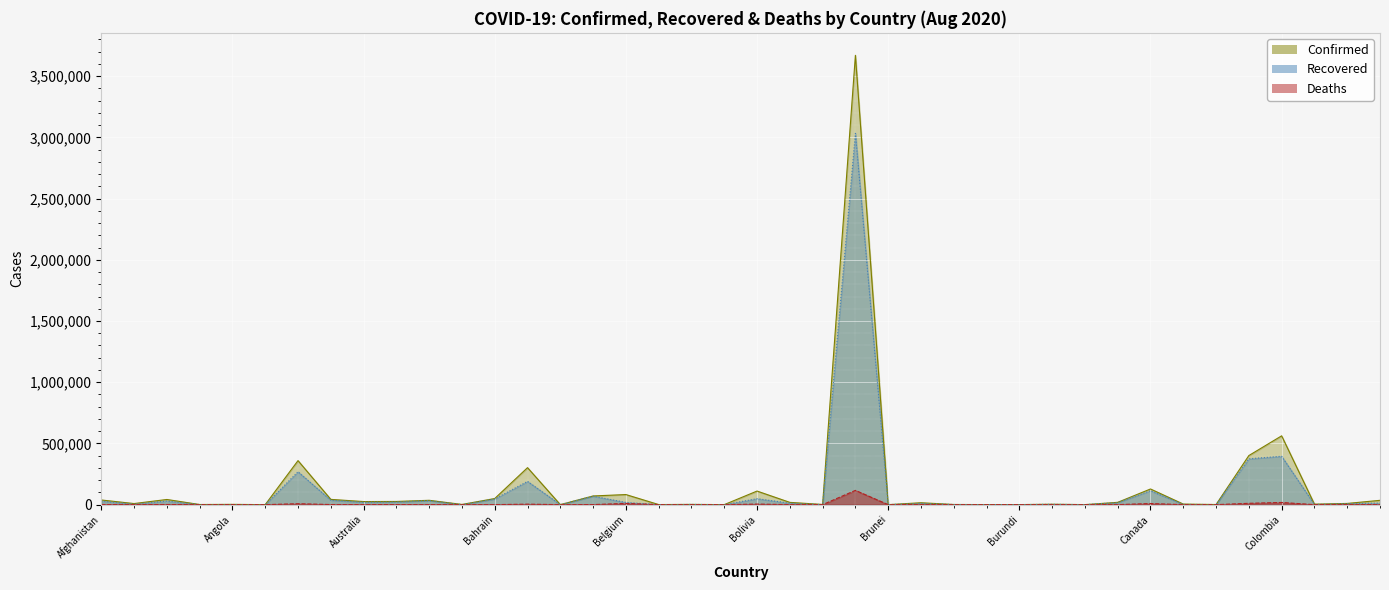

The value of Recovered at Cambodia is 264. True or false?

True